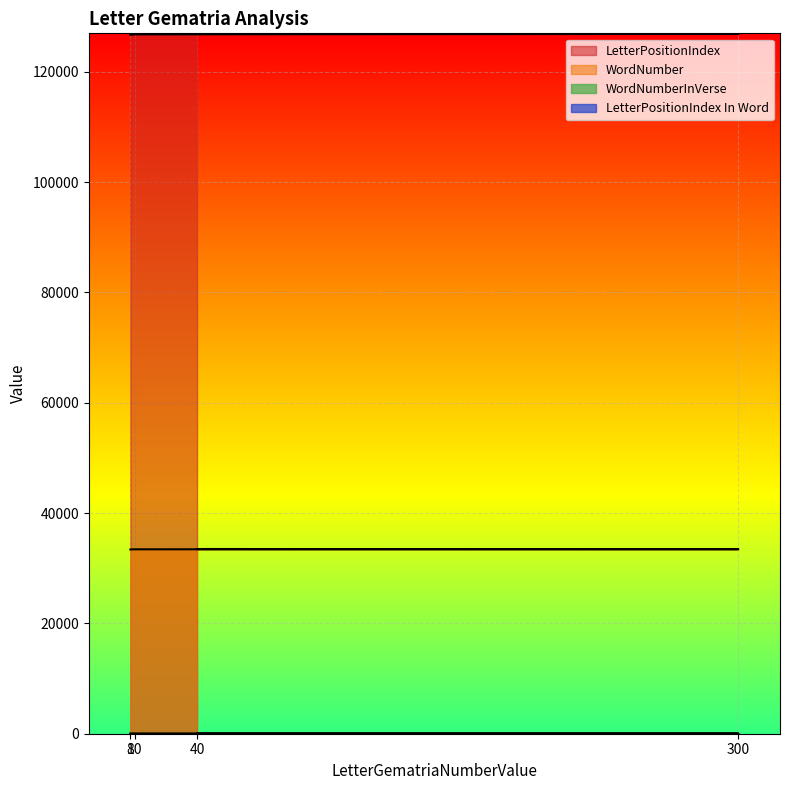

Reading left to right, extract all data points from this chart.

LetterPositionIndex: 126970	126877	126784	126691
WordNumber: 33485	33457	33430	33406
WordNumberInVerse: 1	6	12	11
LetterPositionIndex In Word: 4	3	4	3